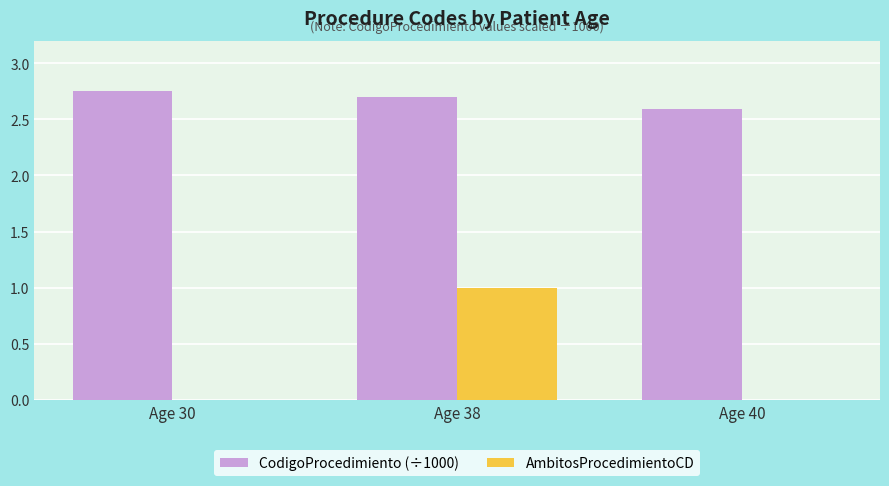

Between Age 38 and Age 40, which series saw the biggest shift?

AmbitosProcedimientoCD